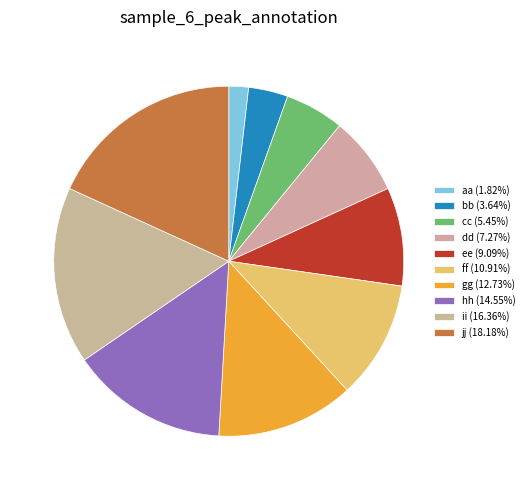

Does any single category account for the majority?

No